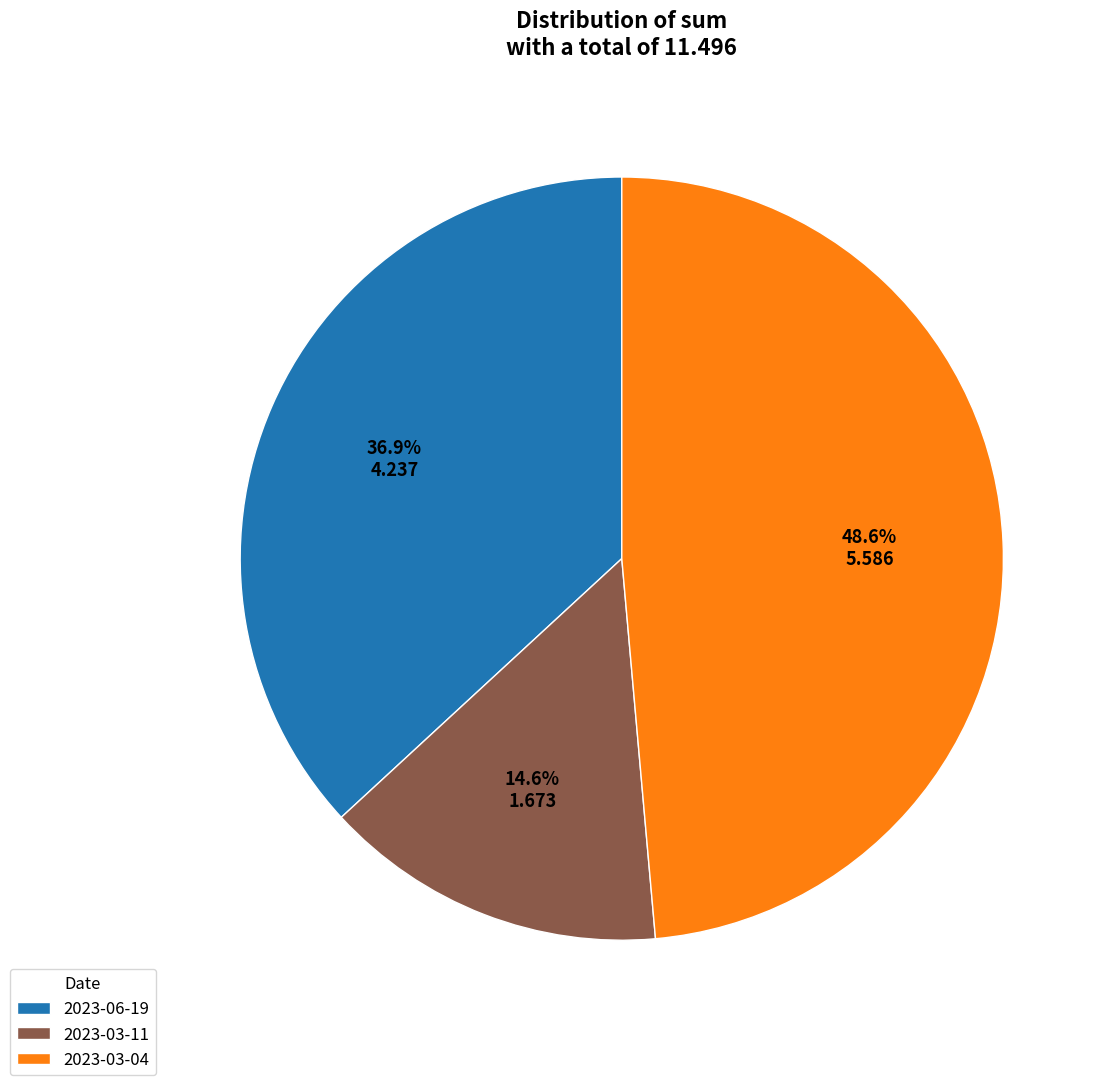

How many segments does this pie chart have?

3